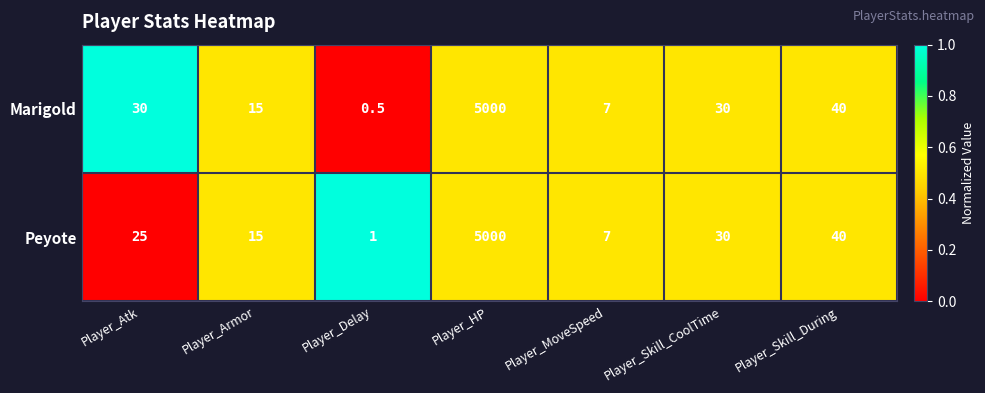

The value of Marigold at Player_Skill_CoolTime is 30.0. True or false?

True